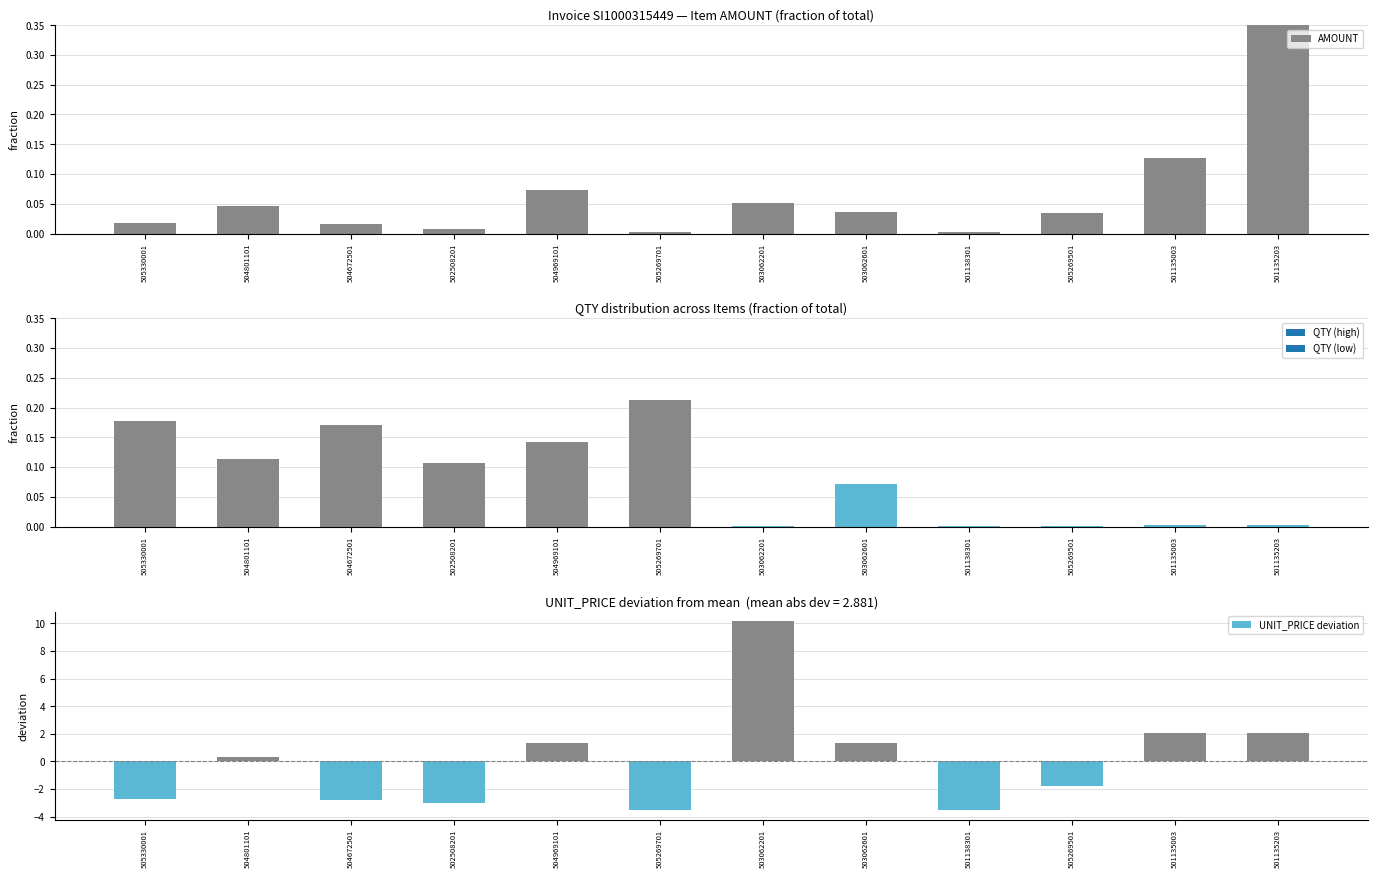

What is the label of the 11th bar from the left?

501135003